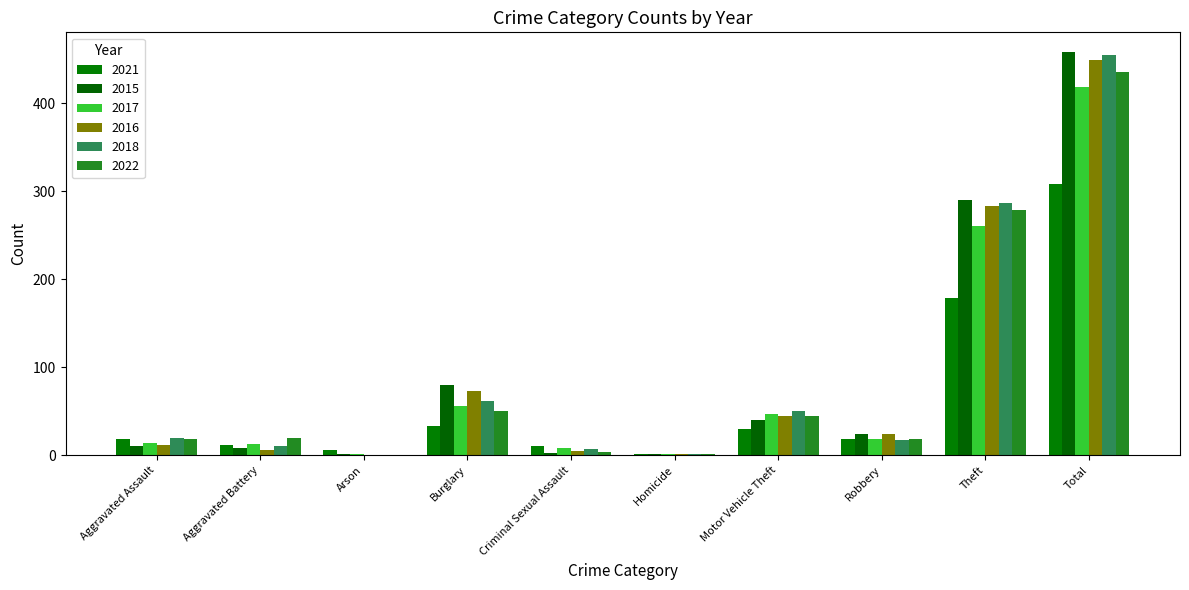

Is it true that 2015 equals 11 at Robbery?

False